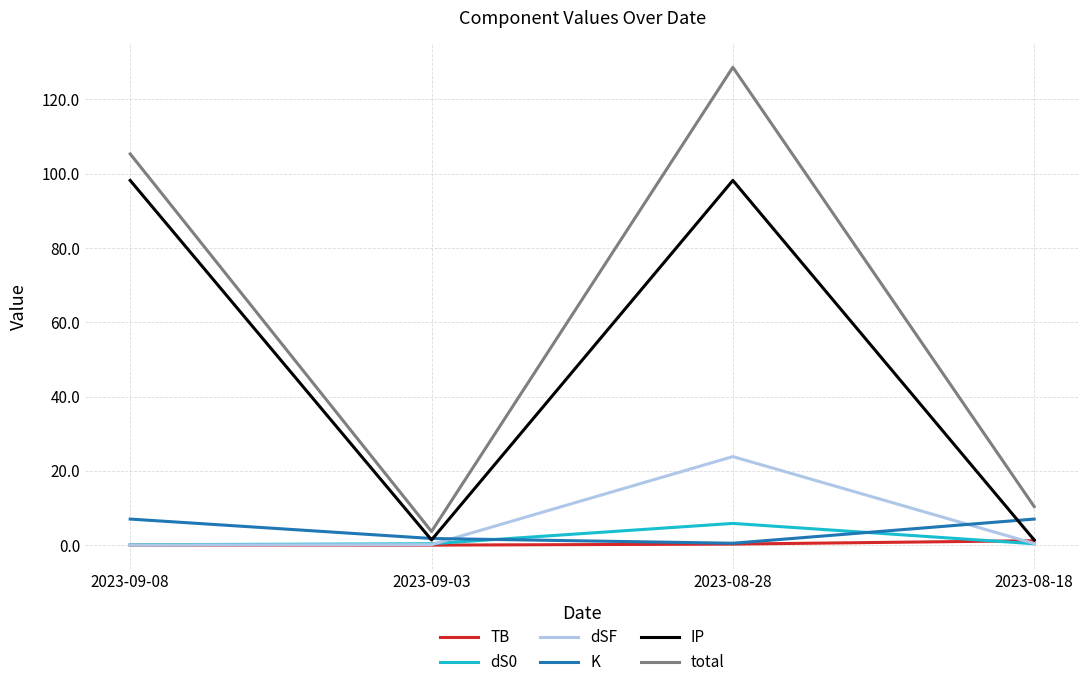

After their last crossing, which series has the higher values: K or IP?

K